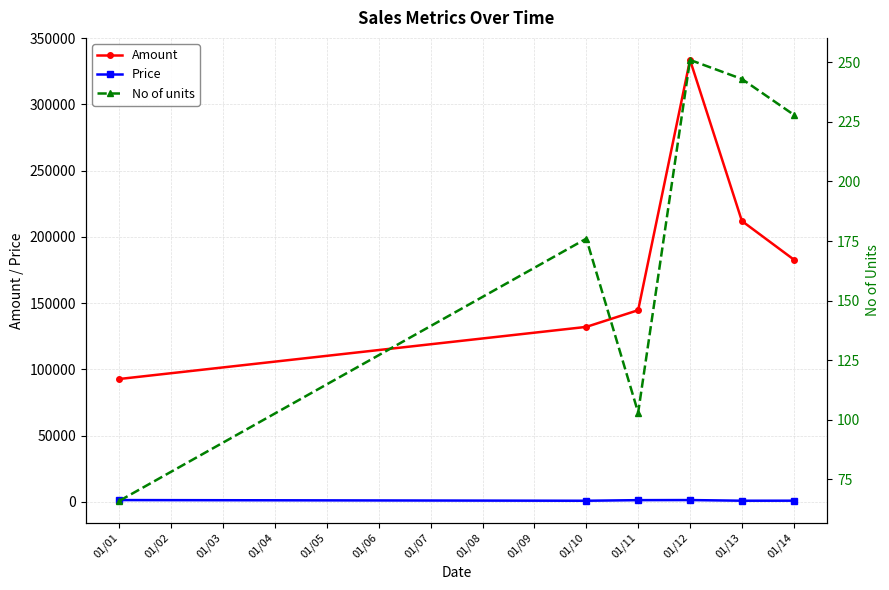

Count the number of data series in this chart.

3